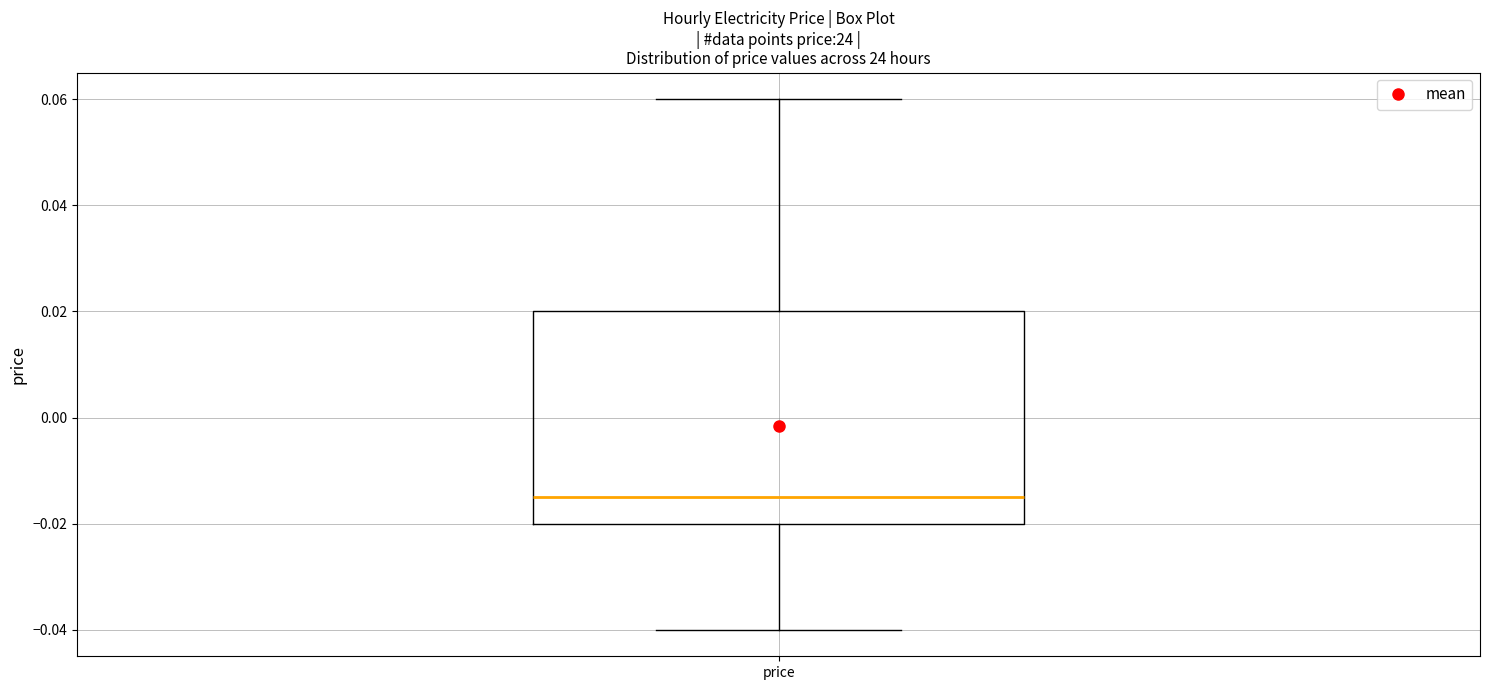

Read this box plot against the y-axis: the position of the median line, the range covered by the box, and the ends of both whiskers. The values are not printed on the chart, so give them approximately, as read against the axis.

median -0.014, box -0.020 to 0.020, whiskers -0.040 to 0.060